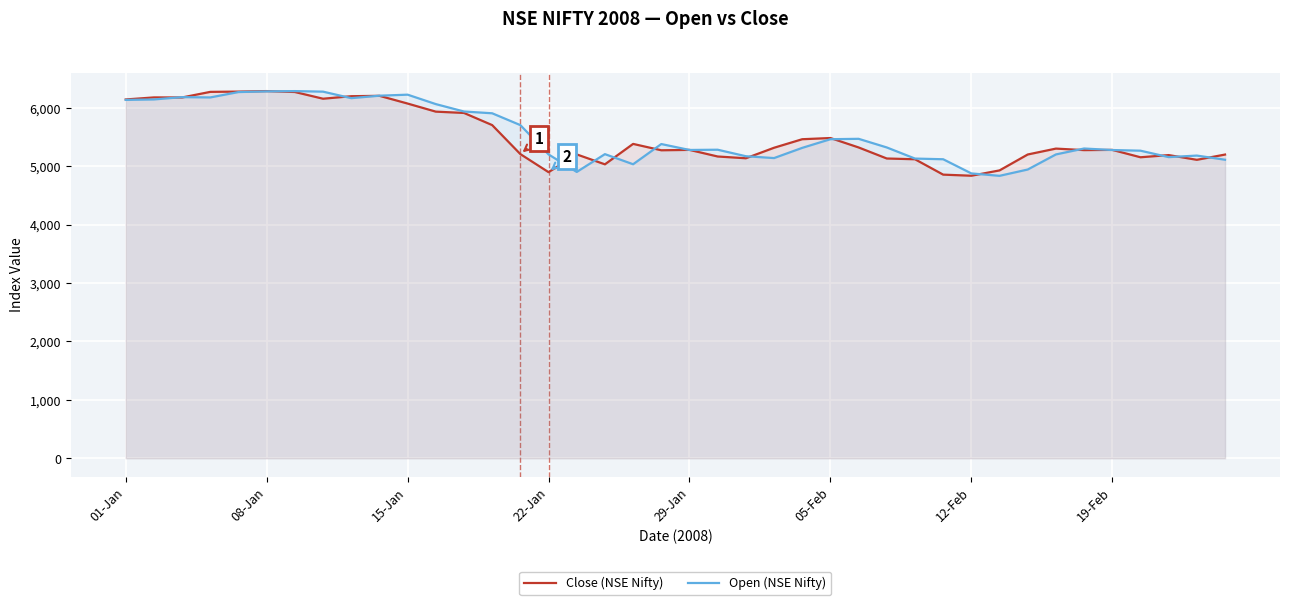

Between 15-Jan and 22-Jan, which series saw the biggest shift?

Close (NSE Nifty)